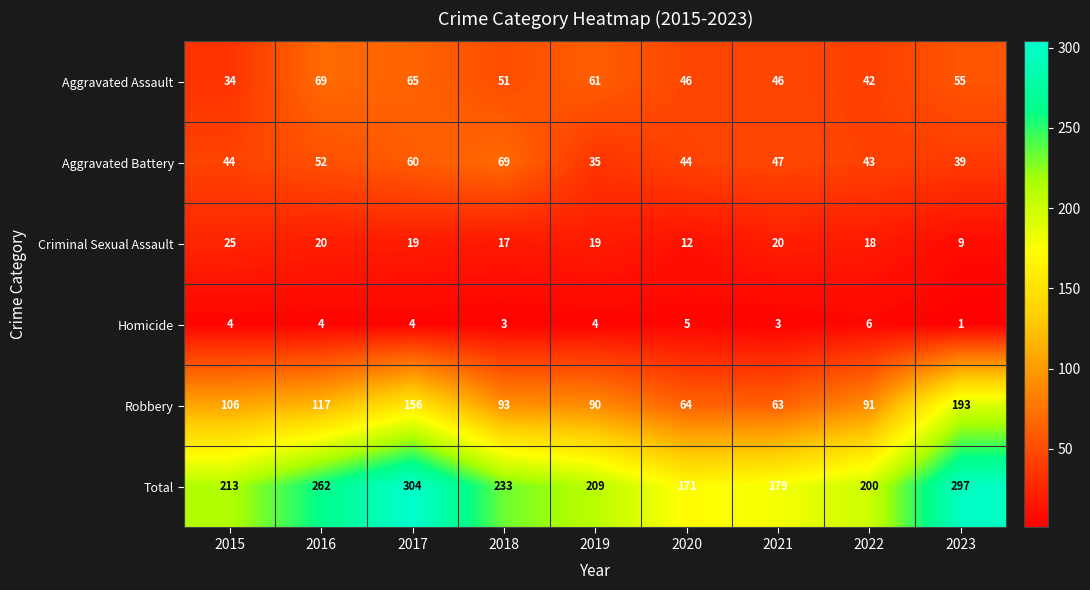

At which label is Total closest to 237?

2018